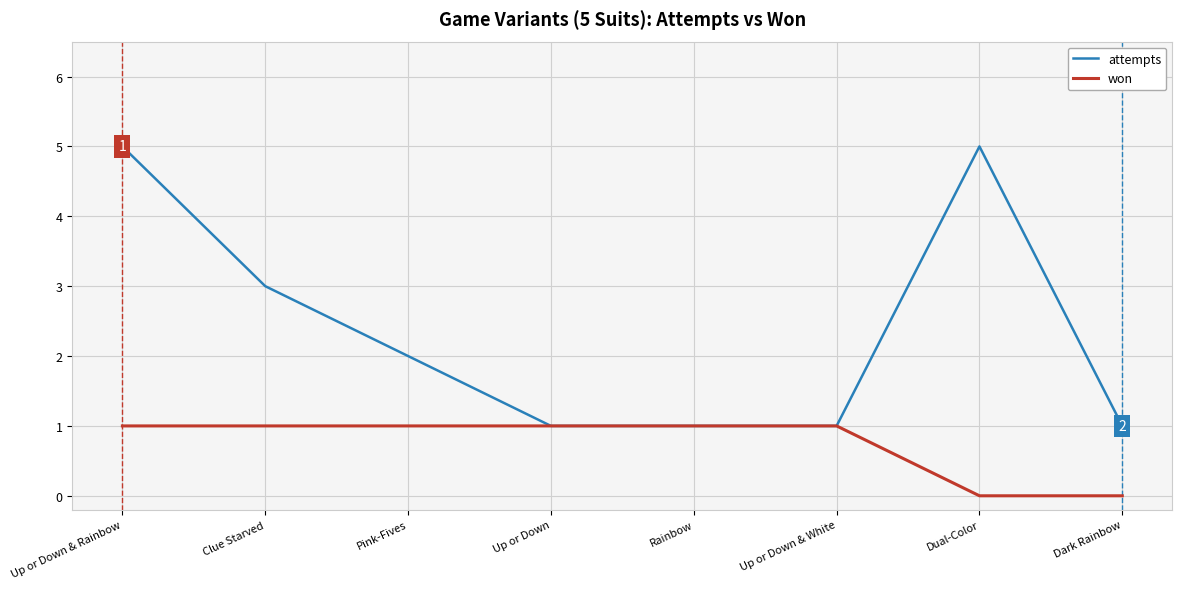

What is the maximum value for attempts?

5